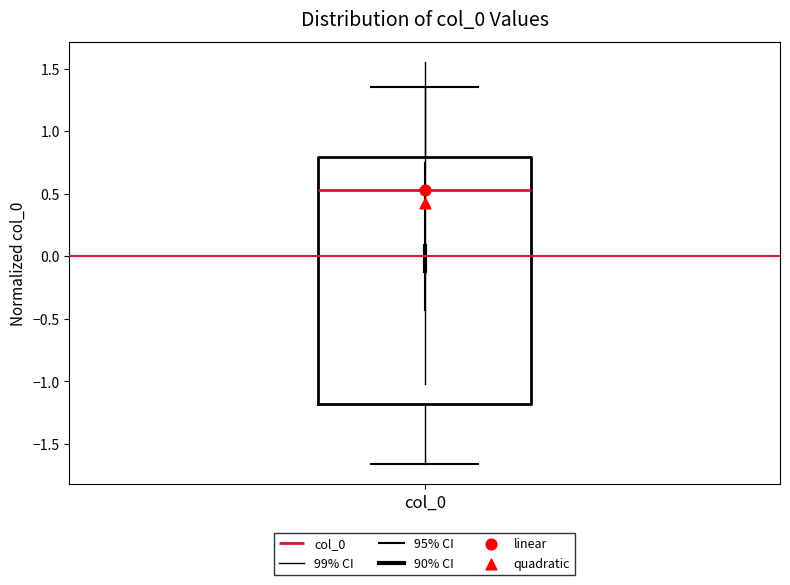

Read this box plot against the y-axis: the position of the median line, the range covered by the box, and the ends of both whiskers. The values are not printed on the chart, so give them approximately, as read against the axis.

median 0.55, box -1.20 to 0.80, whiskers -1.65 to 1.35